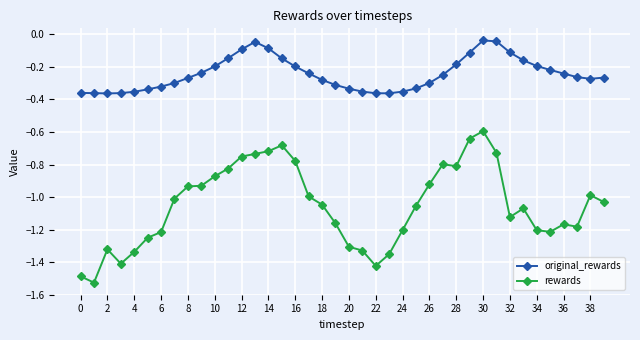

True or false: rewards has more than 2 interior local peaks.

True